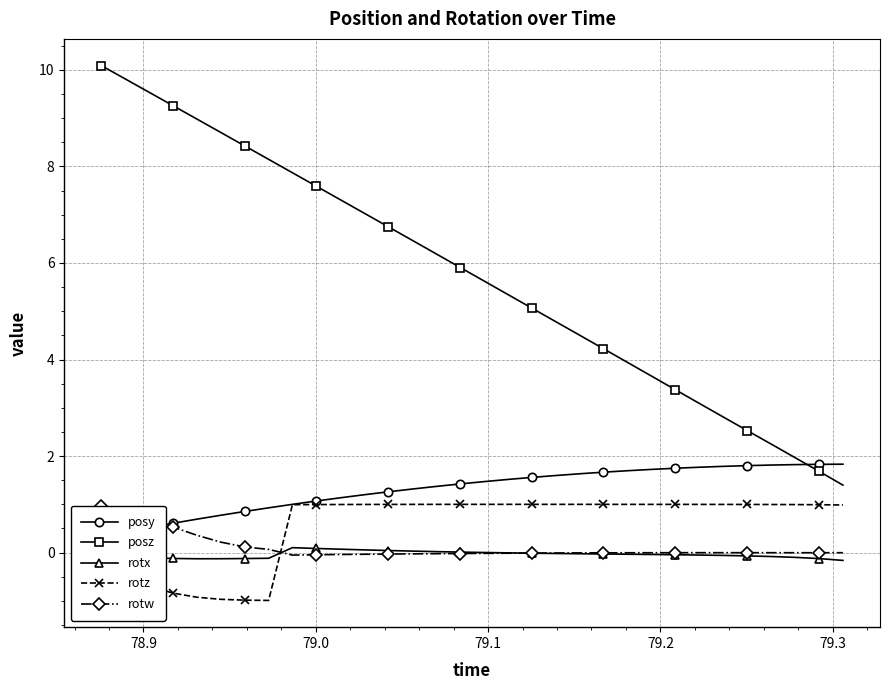

True or false: posz has more than 0 interior local peaks.

False